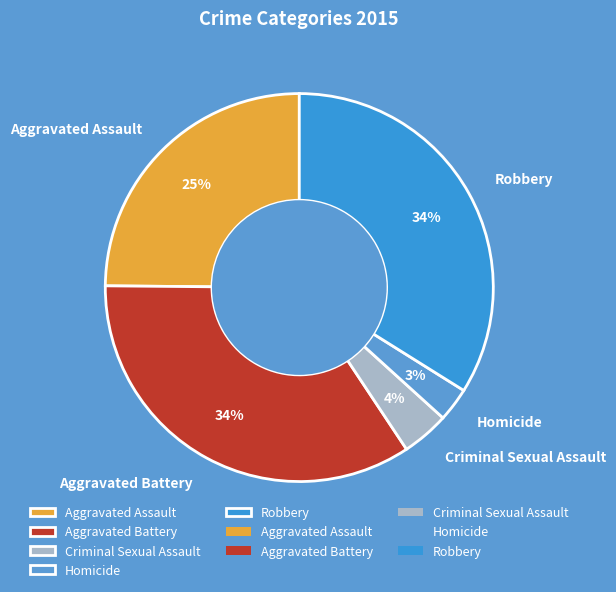

To the nearest percent, what is the combined percentage of Homicide and Robbery?

37%